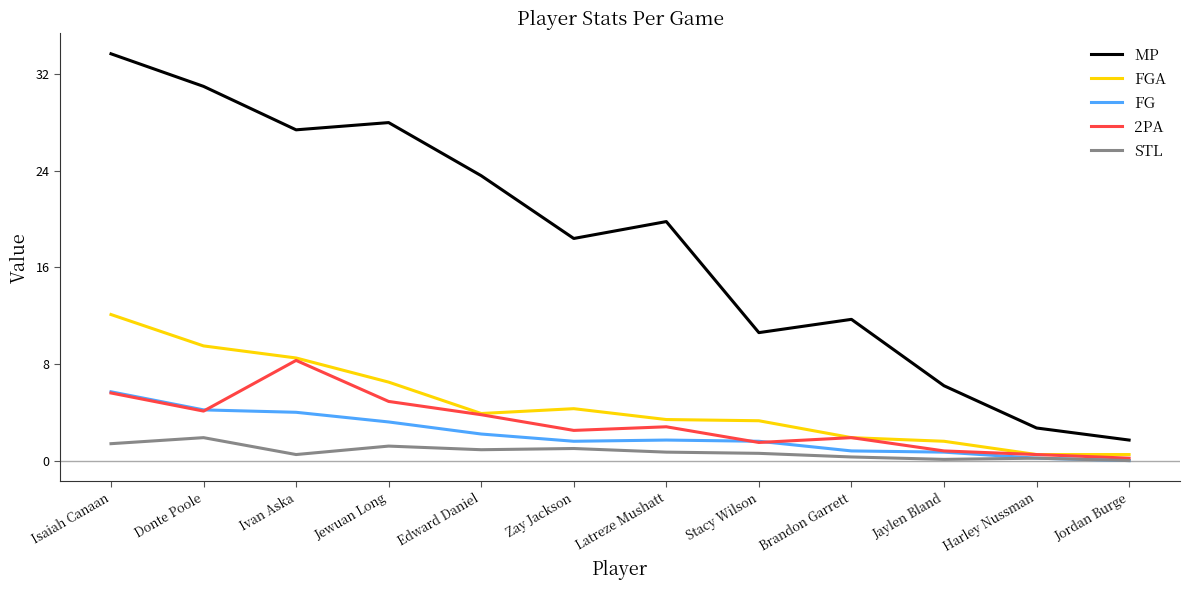

The MP series shows 17.3 at Donte Poole. True or false?

False